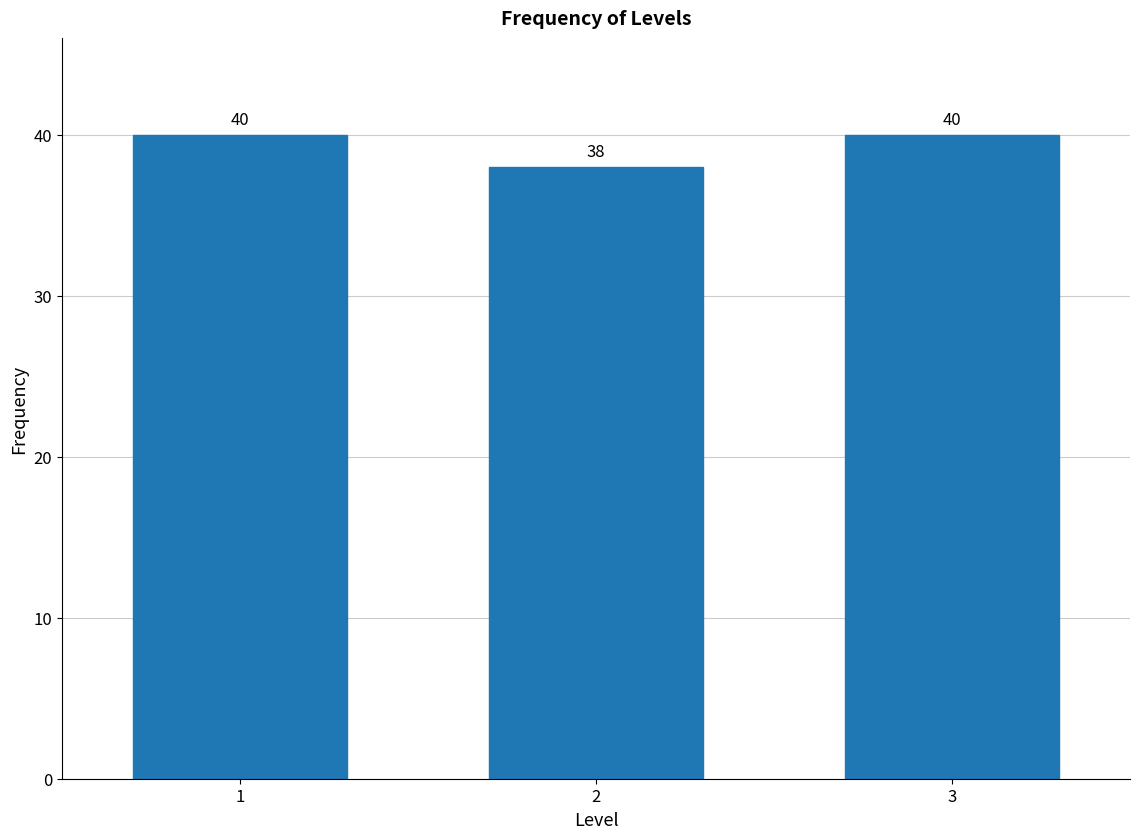

Reading right to left, transcribe all the data shown in this chart.

40	38	40